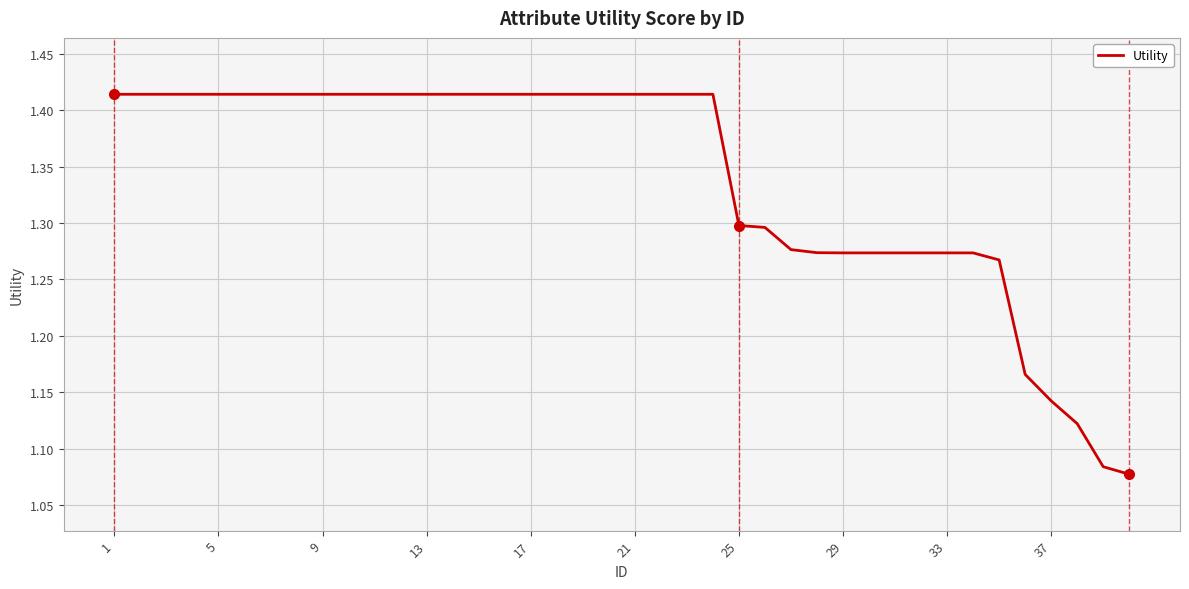

What is the difference between the maximum and minimum values?

0.3